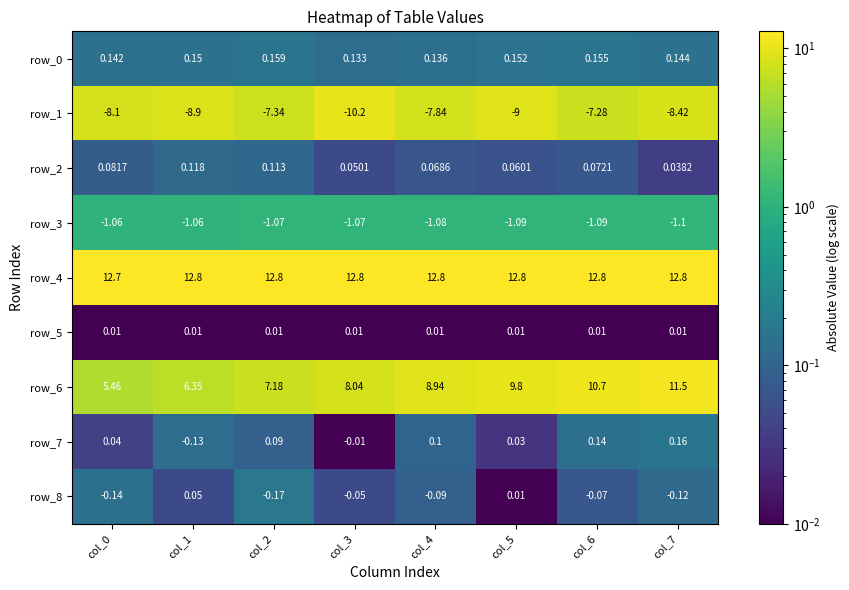

True or false: row_8 has a value of 0.2 at col_4.

False